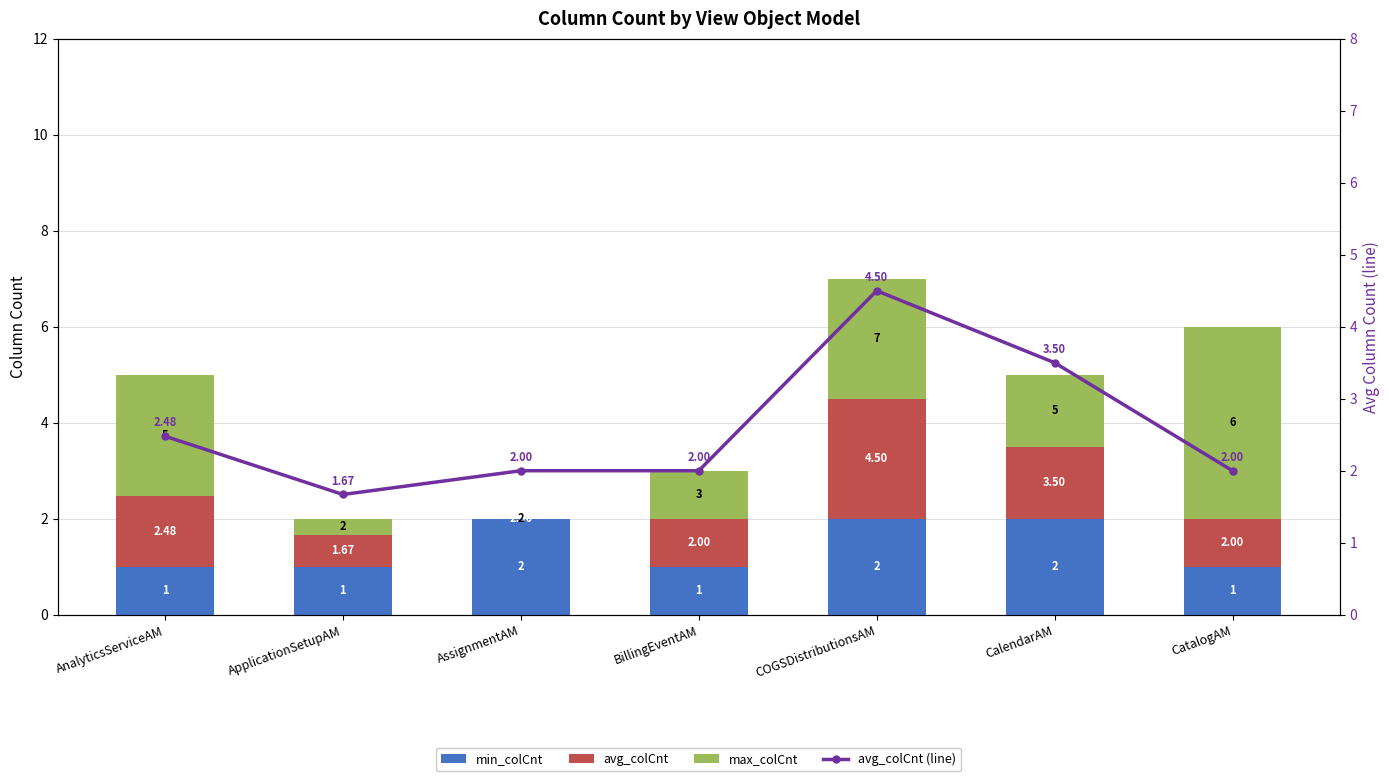

What is the sum of the max_colCnt values at CalendarAM and BillingEventAM?

2.5